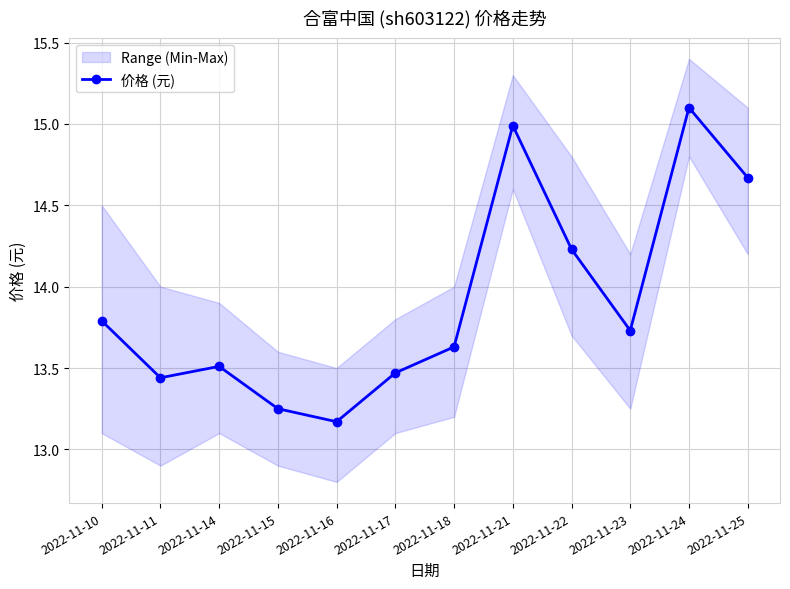

What is the change in value from 2022-11-11 to 2022-11-16?

-0.3